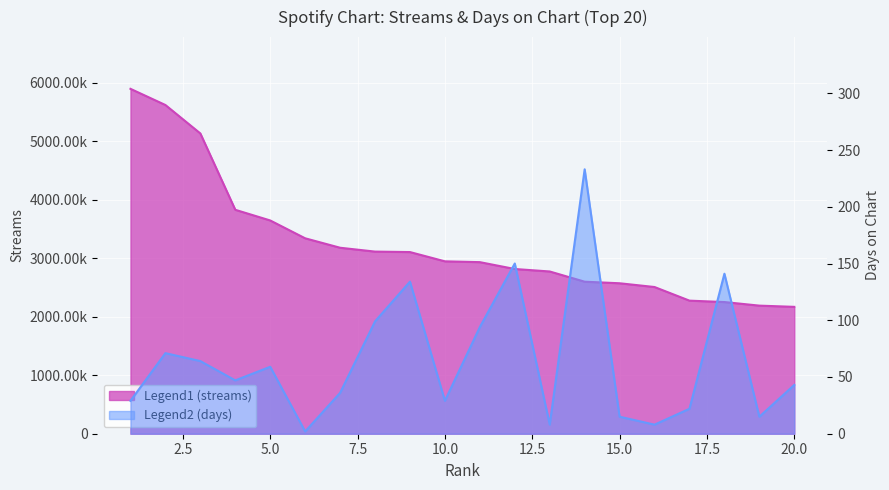

Which category has the lowest value across all series?

6